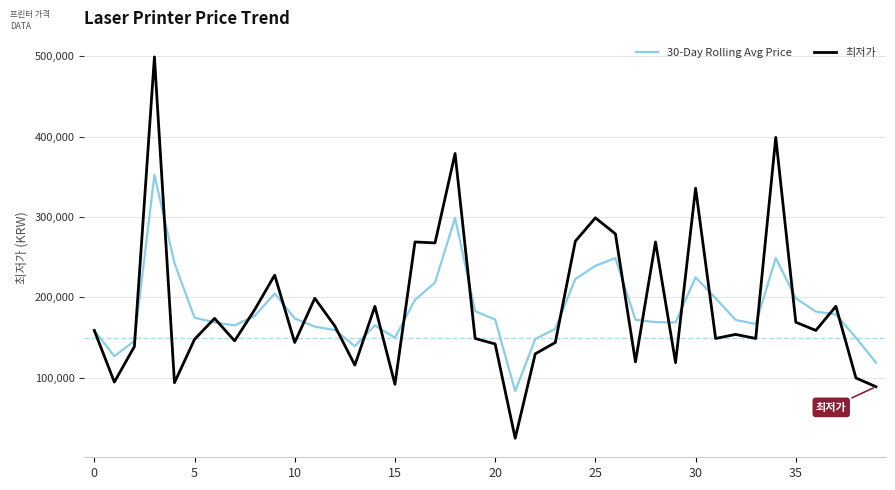

What is the minimum value shown in the chart?

25000